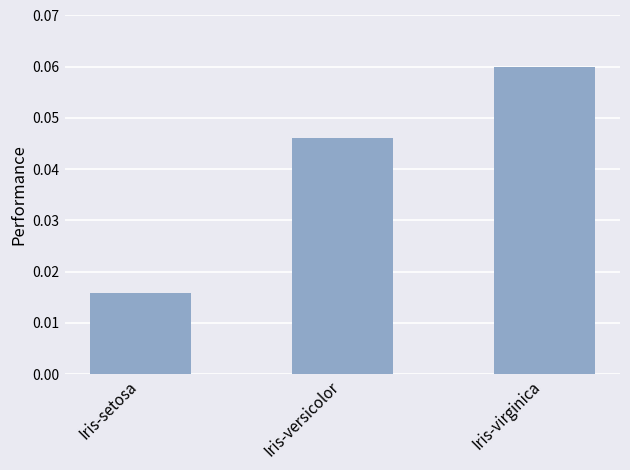

Where is the data nearest to the value 0?

Iris-setosa